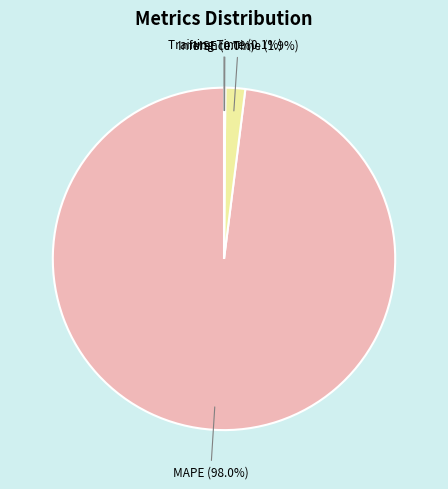

Which has a higher value, MAPE or Inference Time?

MAPE